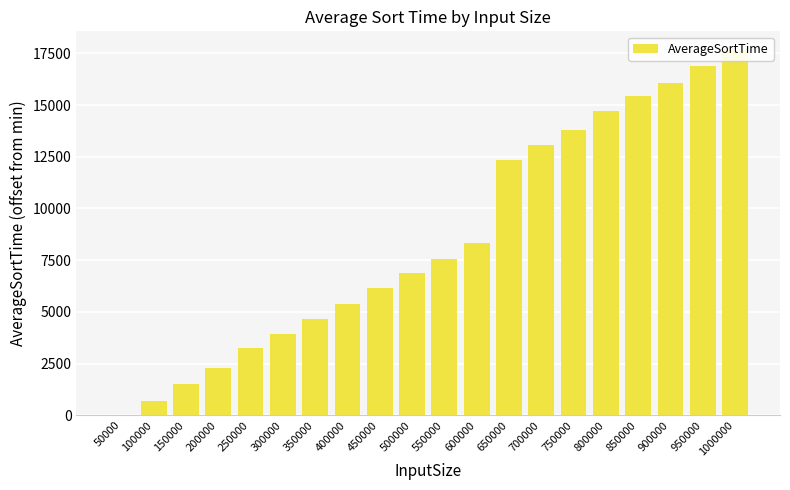

What is the difference between the values at 550000 and 50000?

7572